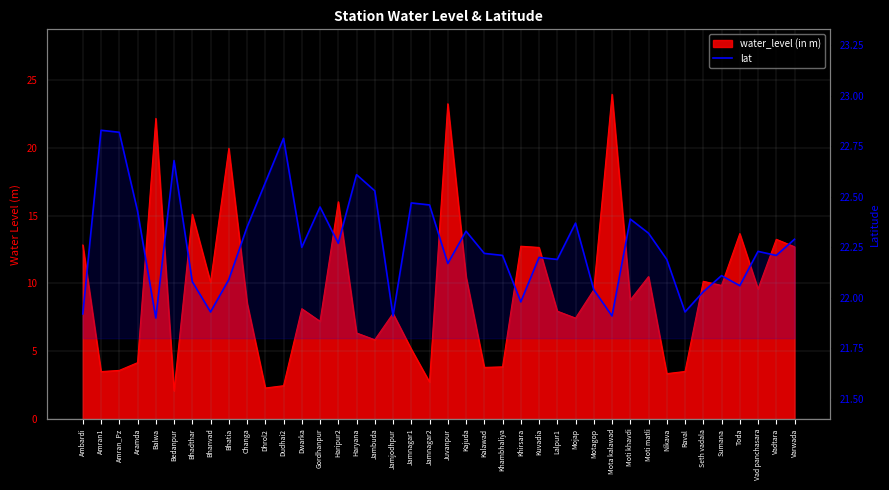

Reading left to right, extract all data points from this chart.

21.9	22.8	22.8	22.4	21.9	22.7	22.1	21.9	22.1	22.4	22.6	22.8	22.2	22.4	22.3	22.6	22.5	21.9	22.5	22.5	22.2	22.3	22.2	22.2	22.0	22.2	22.2	22.4	22.0	21.9	22.4	22.3	22.2	21.9	22.0	22.1	22.1	22.2	22.2	22.3